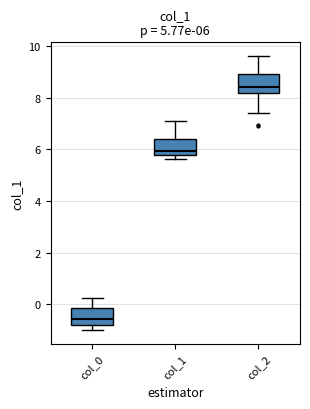

Which box has the highest median line?

col_2